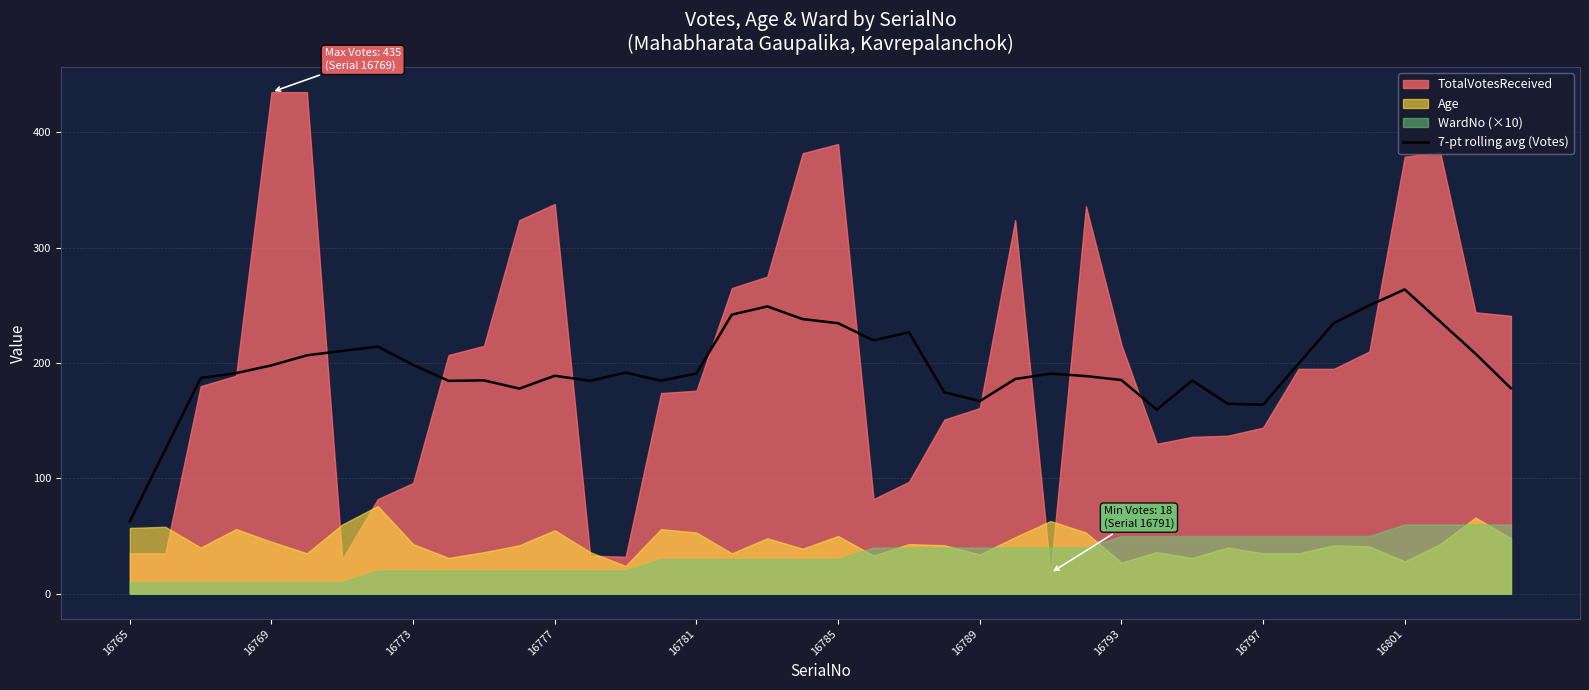

Is it true that the value at 33 is 199.4?

True